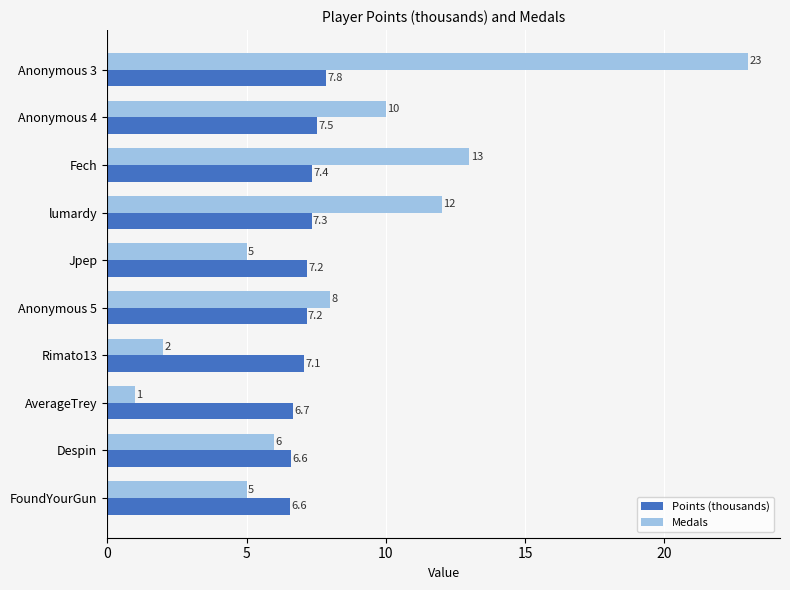

At how many categories does at least one series exceed 1?

10